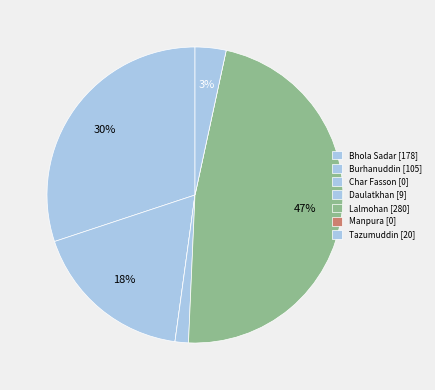

Combined, do Daulatkhan and Tazumuddin account for over 50%?

No